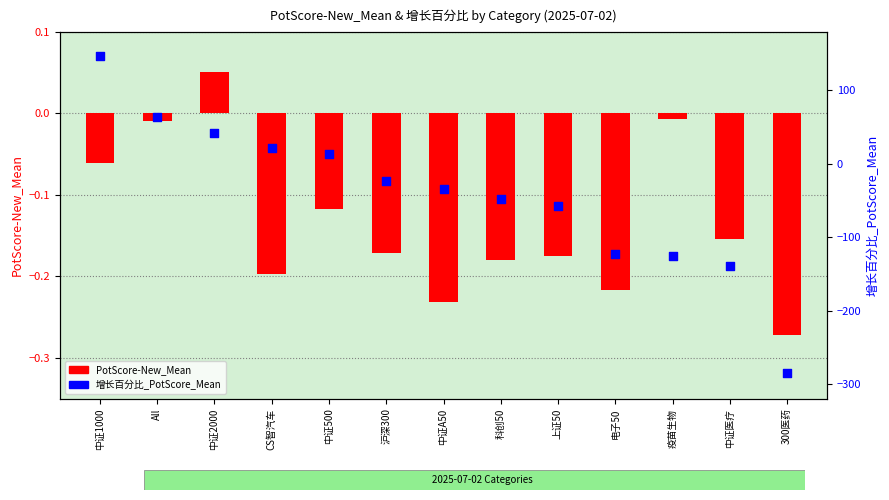

What is the total value across all series at 电子50?

-123.5